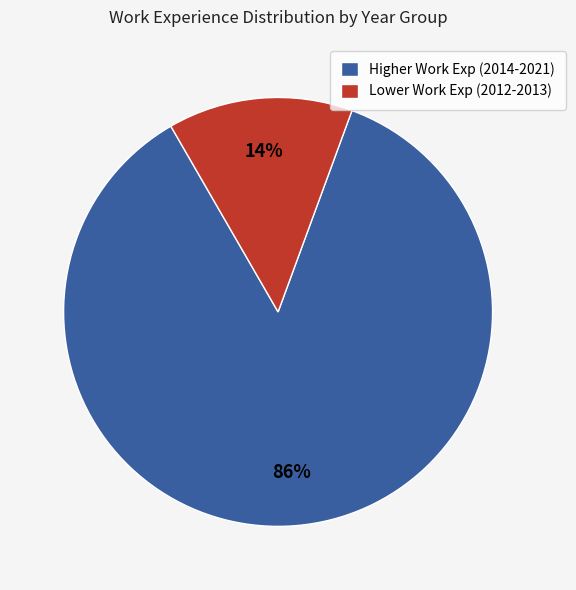

Count the number of slices in the pie.

2